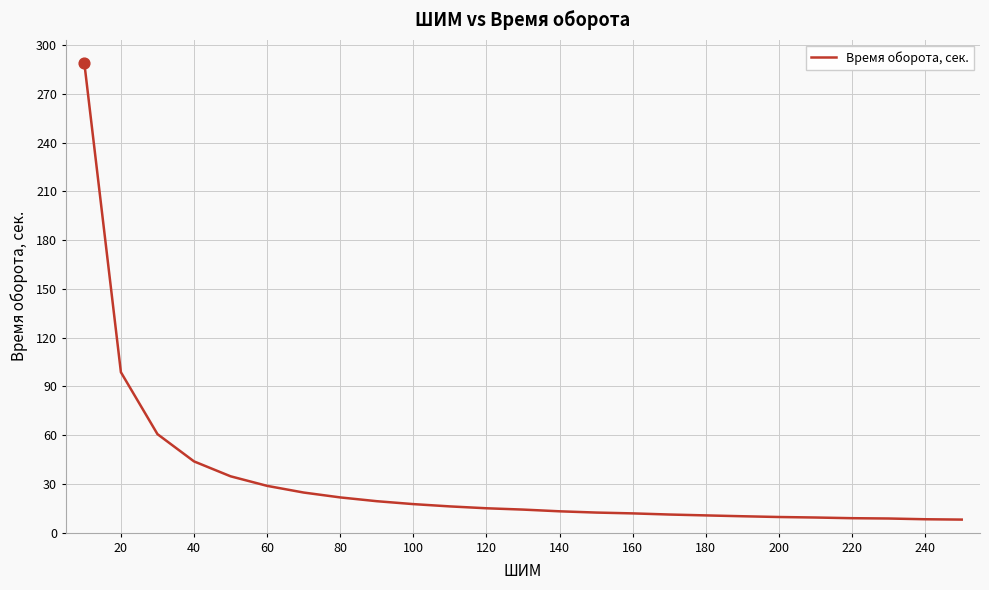

What is the smallest value displayed?

8.0